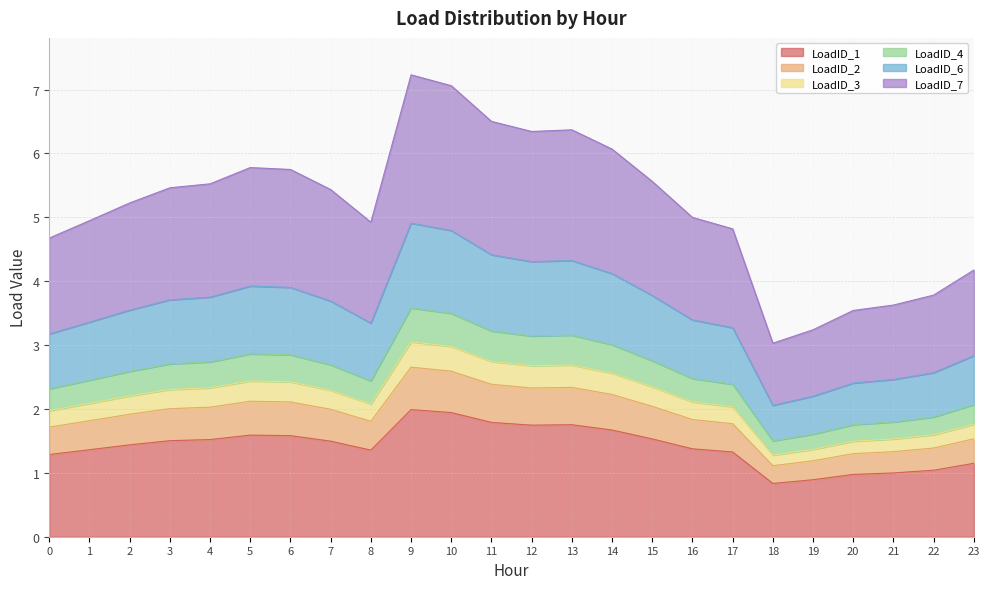

True or false: LoadID_1 and LoadID_2 intersect in this chart.

False